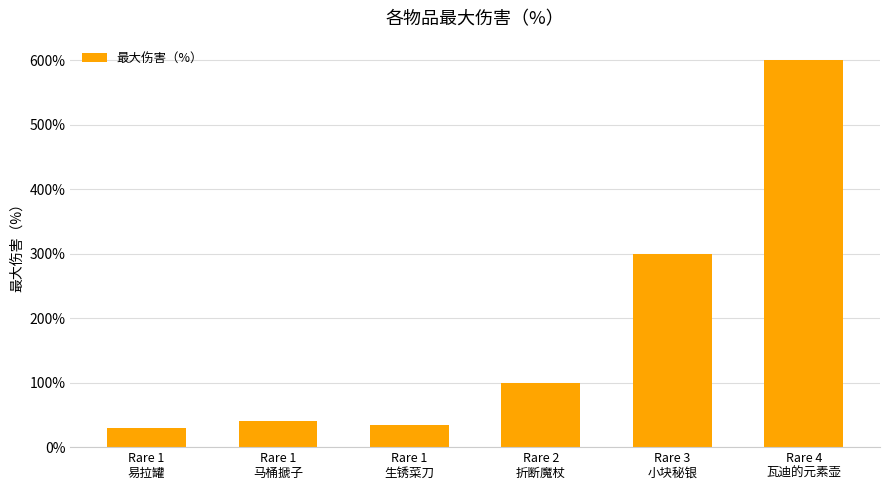

What is the change in value from Rare 1
易拉罐 to Rare 3
小块秘银?

+270